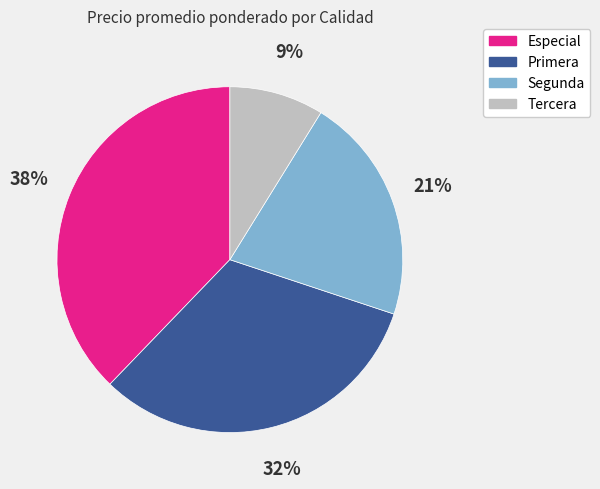

Which slice is the largest?

Especial